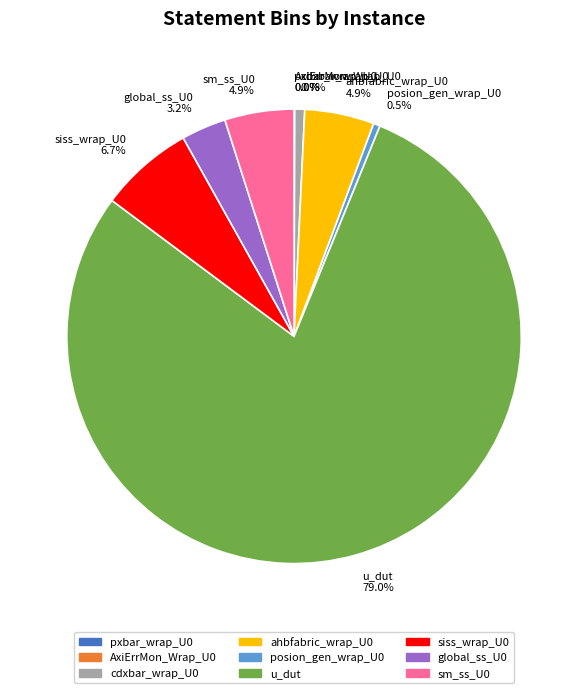

Which category has the biggest portion of the pie?

u_dut